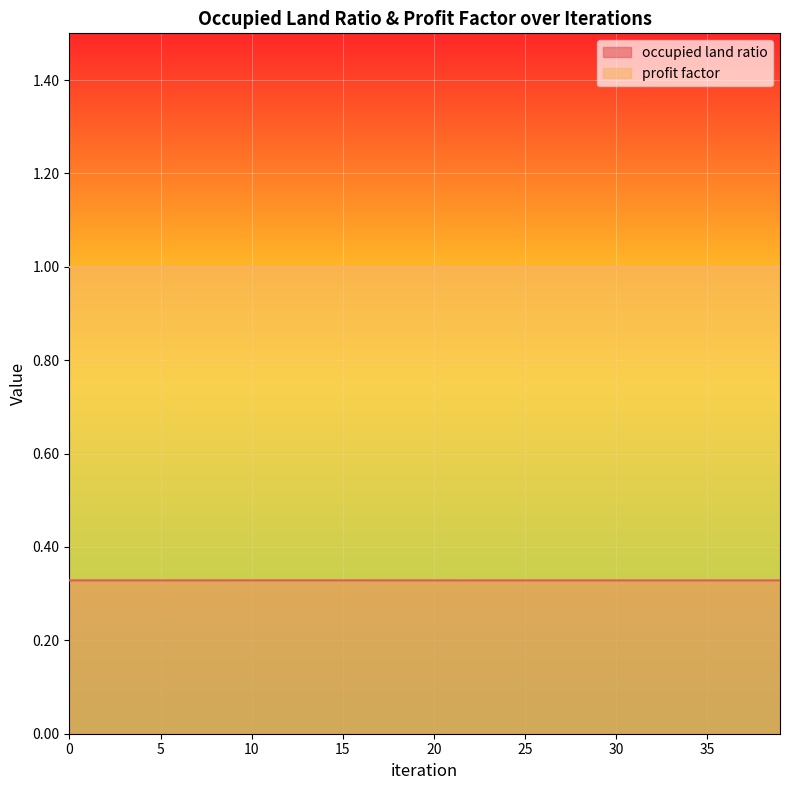

What is the average value?

0.3